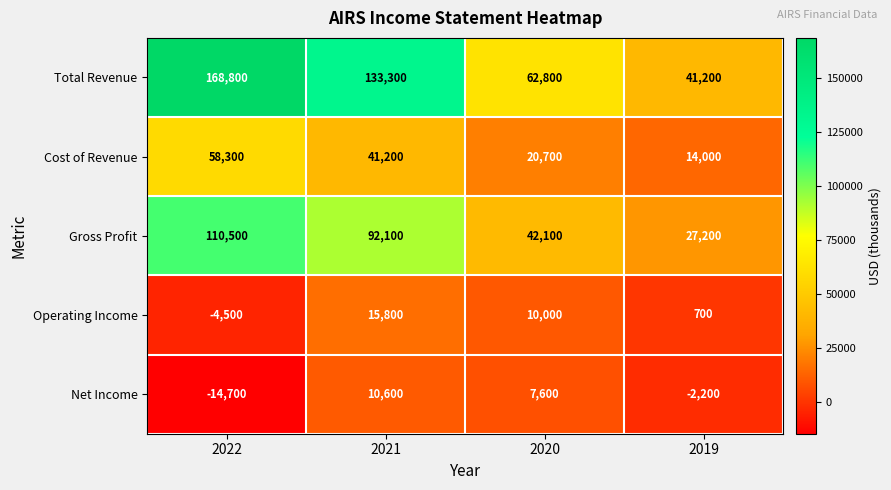

Rank the series at 2019 from highest to lowest value.

Total Revenue, Gross Profit, Cost of Revenue, Operating Income, Net Income